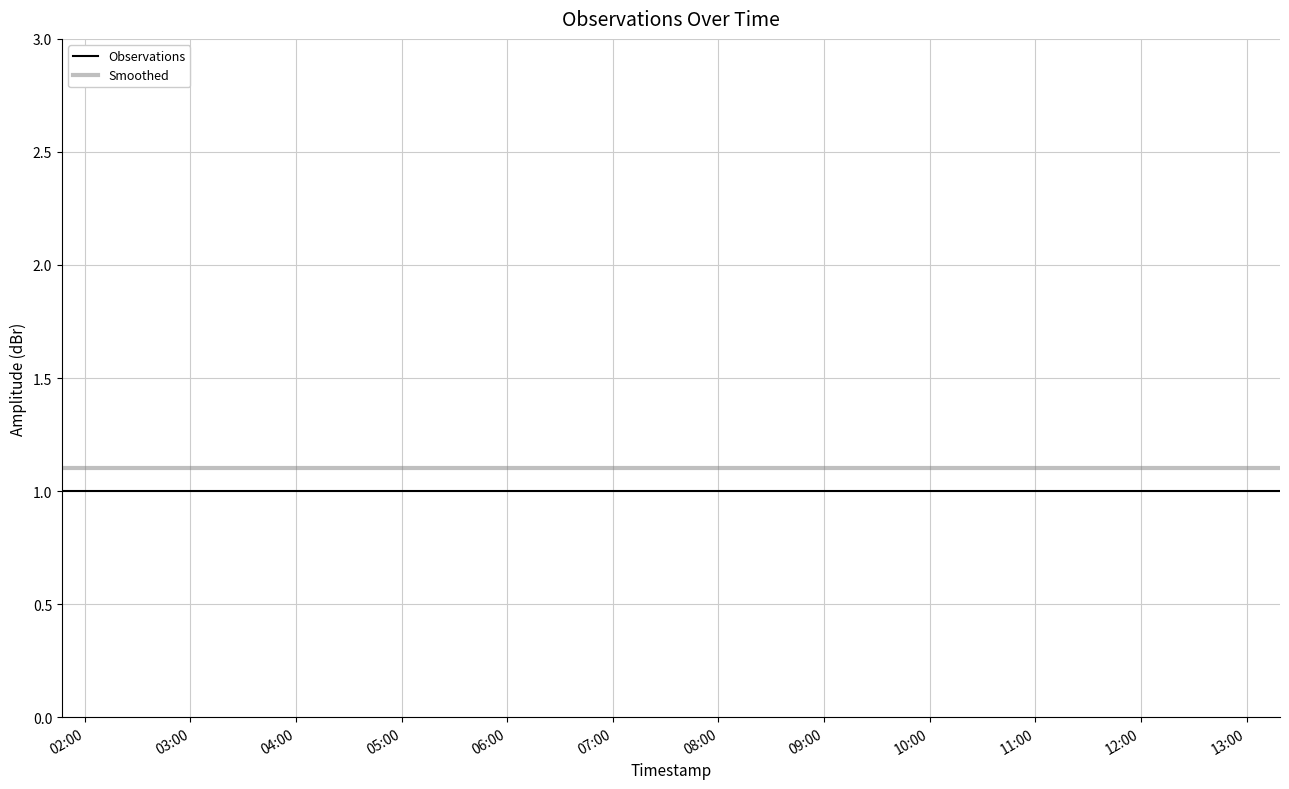

What is the highest value of the Observations series?

1.0